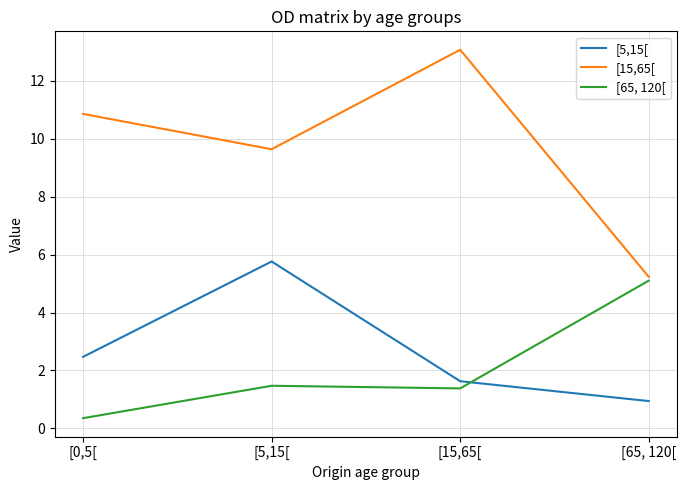

Reading left to right, transcribe all the data shown in this chart.

[5,15[: [0,5[=2.5	[5,15[=5.8	[15,65[=1.6	[65, 120[=0.9
[15,65[: [0,5[=10.9	[5,15[=9.6	[15,65[=13.1	[65, 120[=5.2
[65, 120[: [0,5[=0.4	[5,15[=1.5	[15,65[=1.4	[65, 120[=5.1